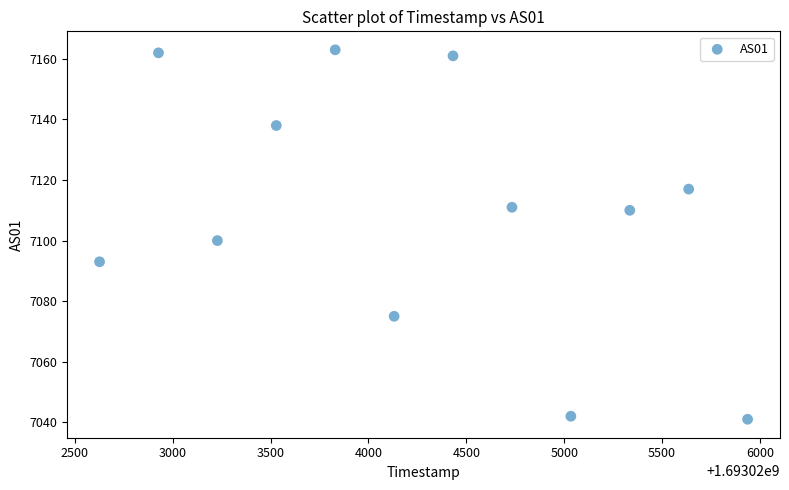

What Y value in the scatter plot is closest to 7102?

7100